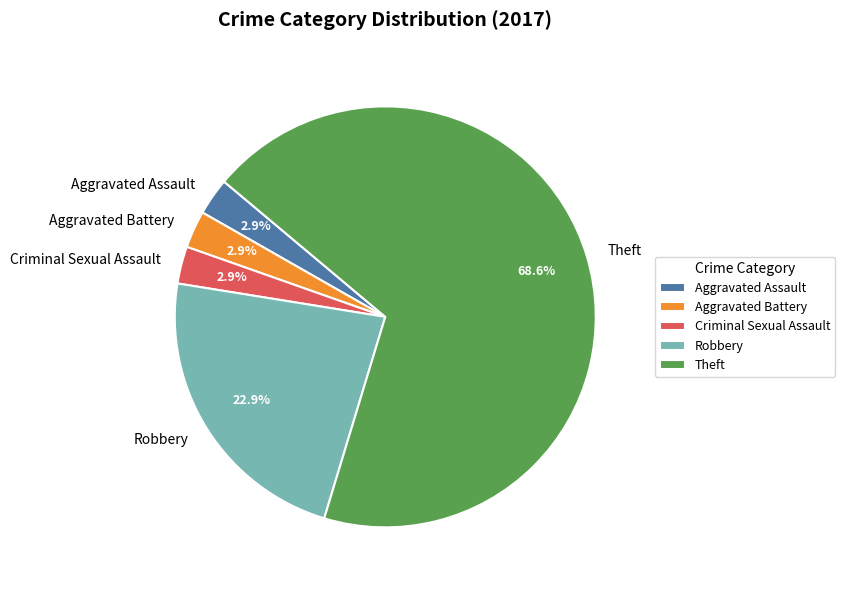

Is there a majority slice in this chart?

Yes